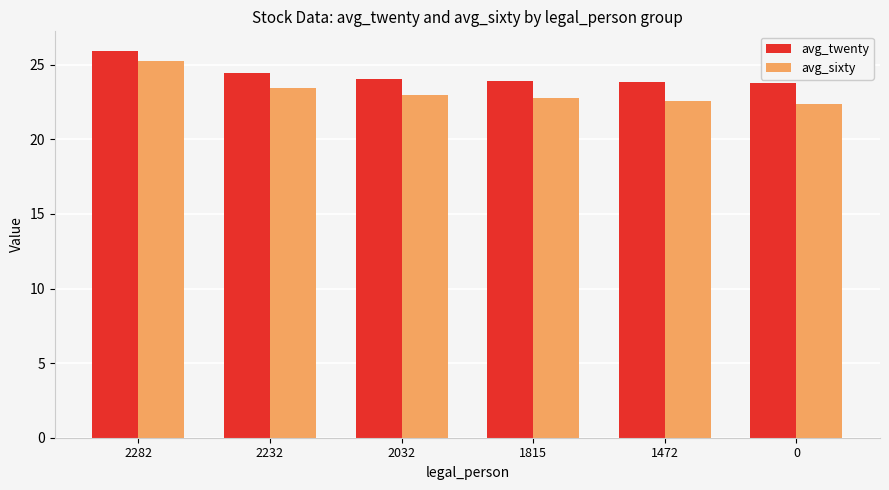

Rank the series by their average value, from lowest to highest.

avg_sixty, avg_twenty